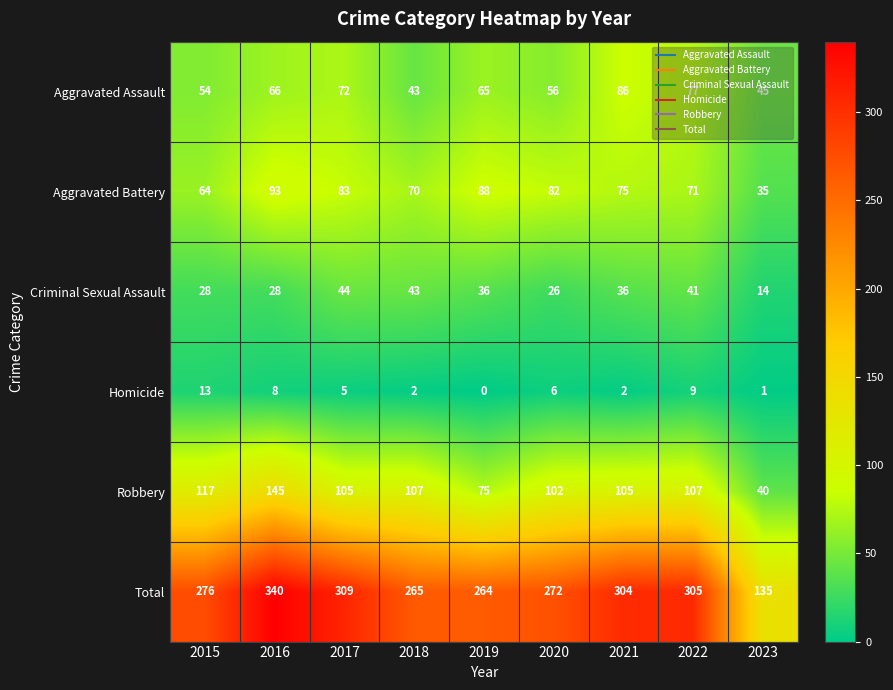

What is the difference between the Aggravated Battery values at 2018 and 2020?

12